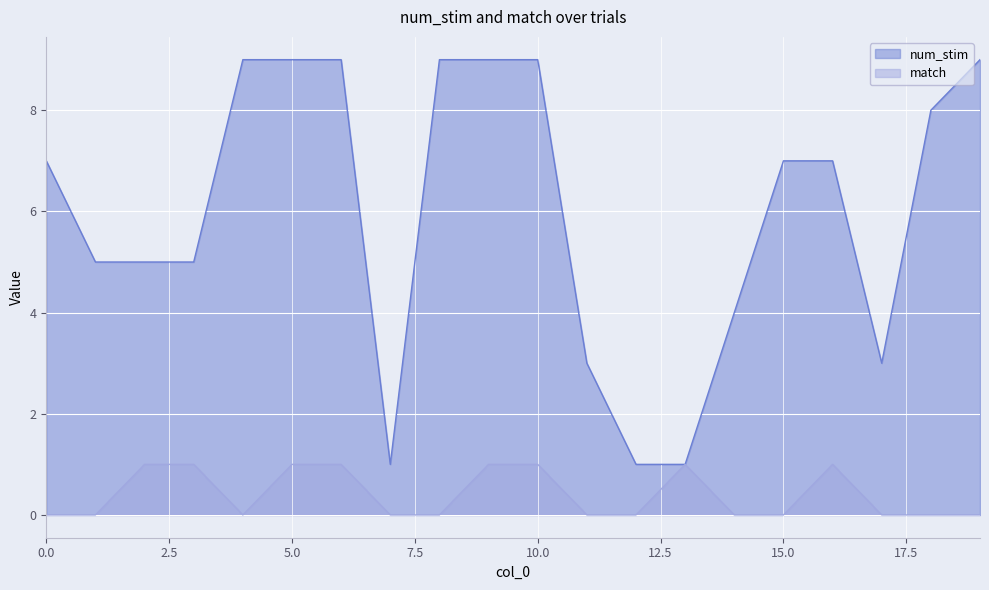

True or false: match and num_stim intersect in this chart.

False